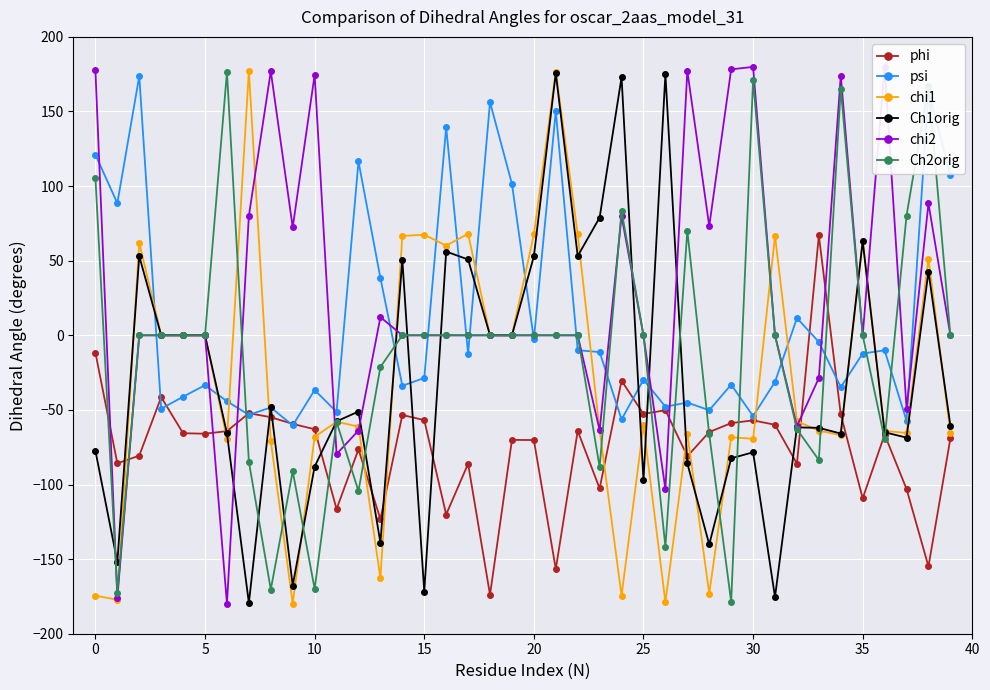

True or false: chi1 has more than 2 points higher than both neighbors.

True